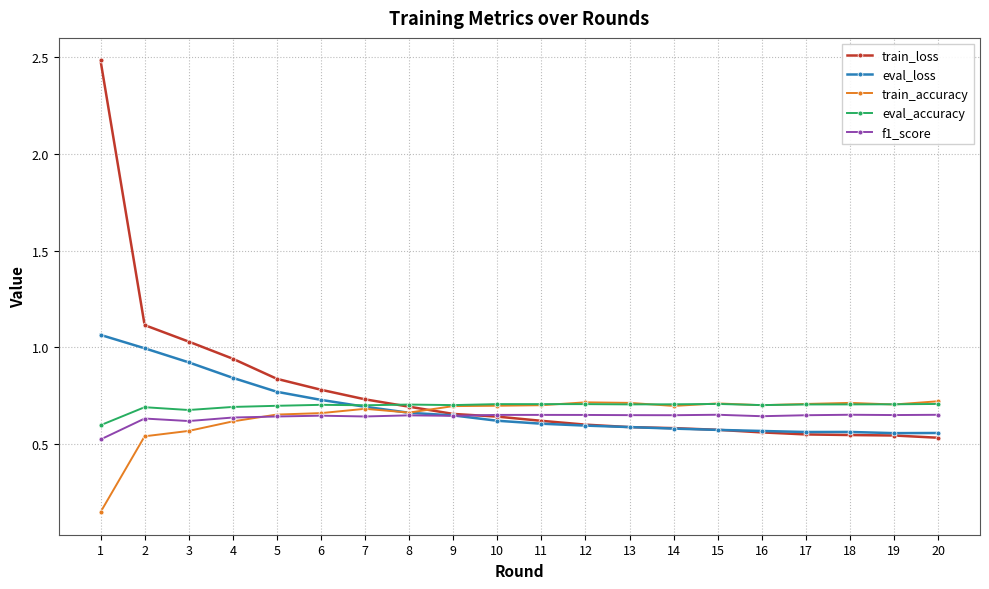

Is it true that eval_loss equals 1.0 at 2?

True